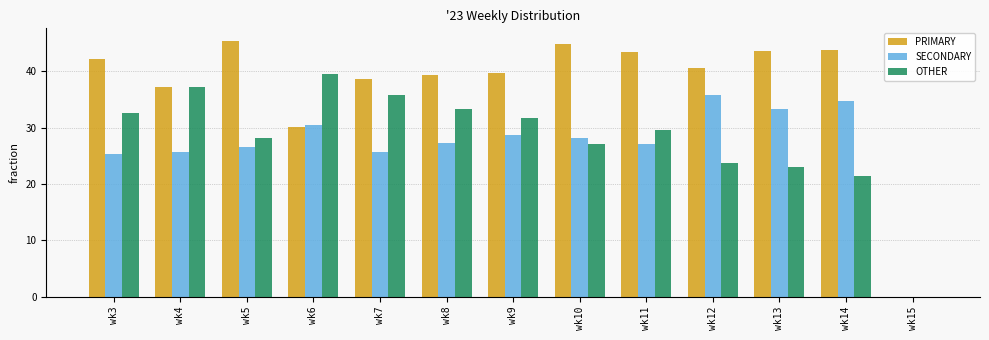

What are all the series names shown in the legend?

PRIMARY, SECONDARY, OTHER